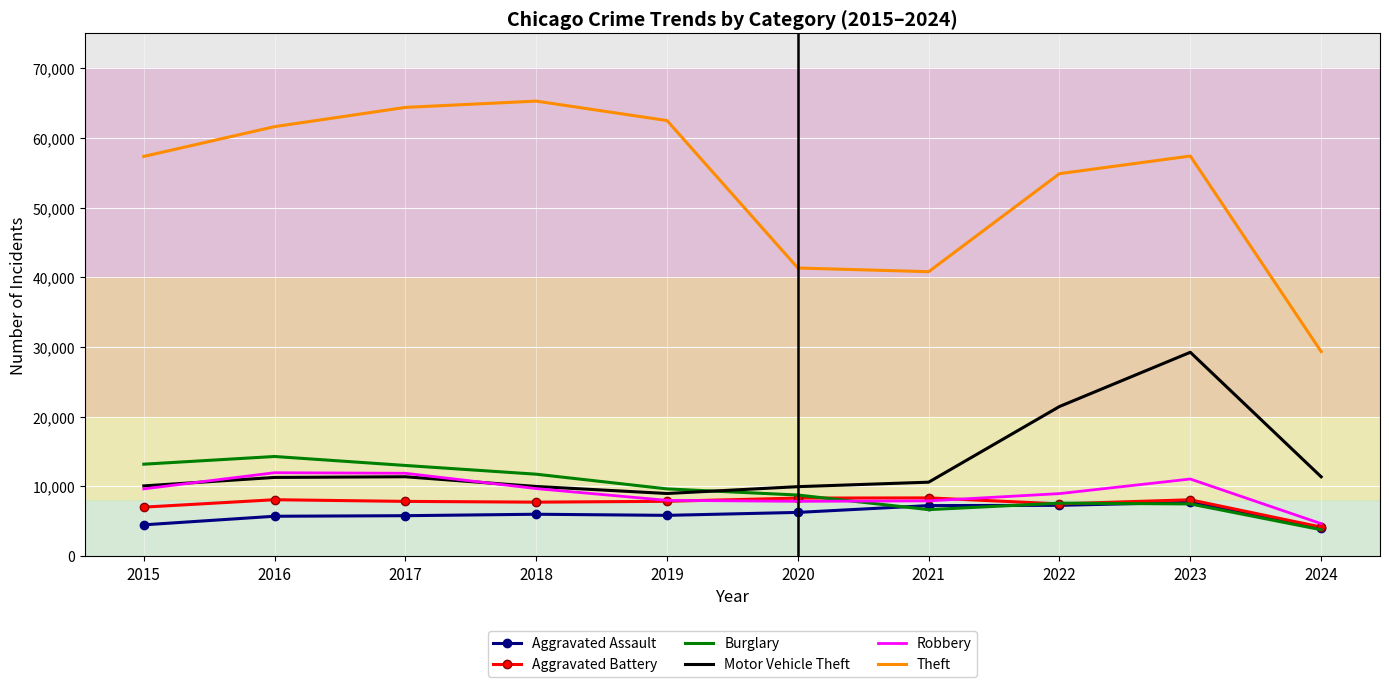

After their last crossing, which series has the higher values: Burglary or Aggravated Assault?

Aggravated Assault